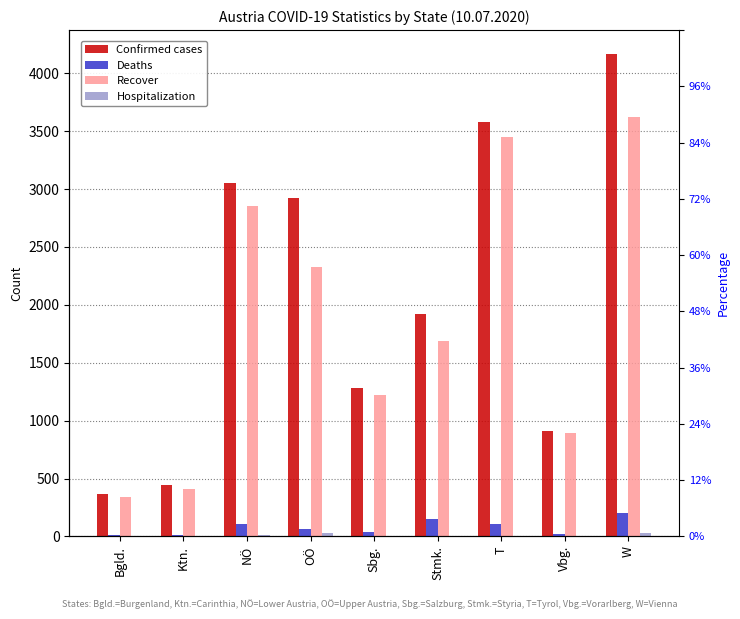

Where does the Recover series first go above 1690?

NÖ